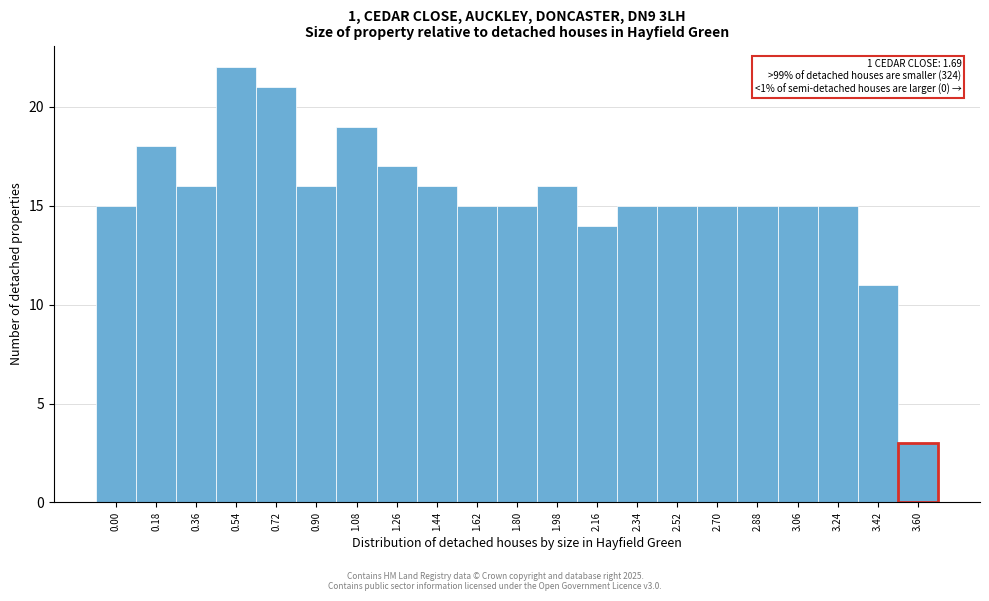

Reading left to right, extract all data points from this chart.

15	18	16	22	21	16	19	17	16	15	15	16	14	15	15	15	15	15	15	11	3